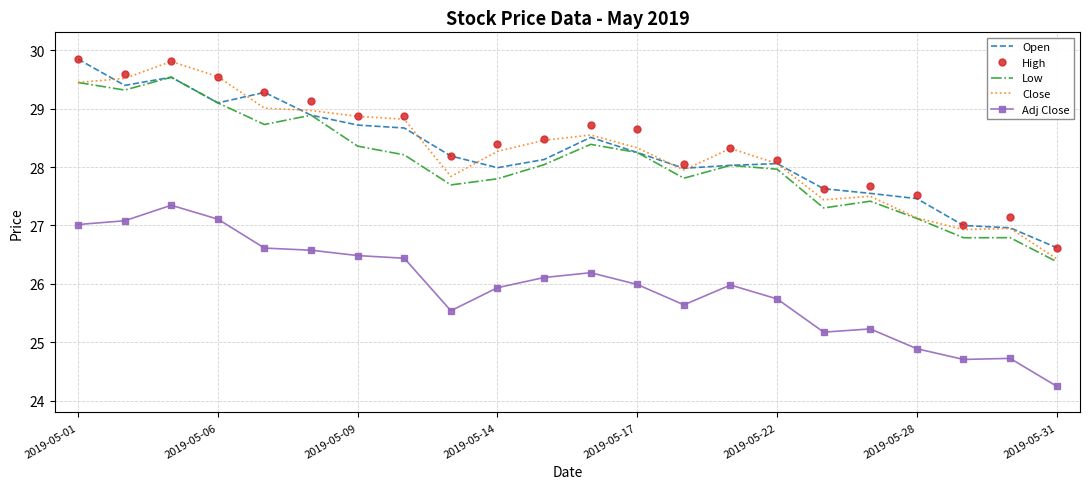

True or false: Low and High intersect in this chart.

False